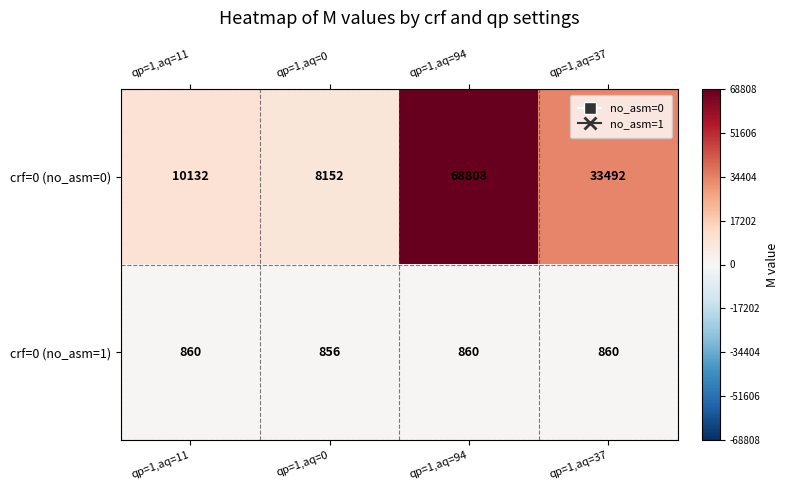

Rank the series at qp=1,aq=11 from lowest to highest value.

crf=0 (no_asm=1), crf=0 (no_asm=0)